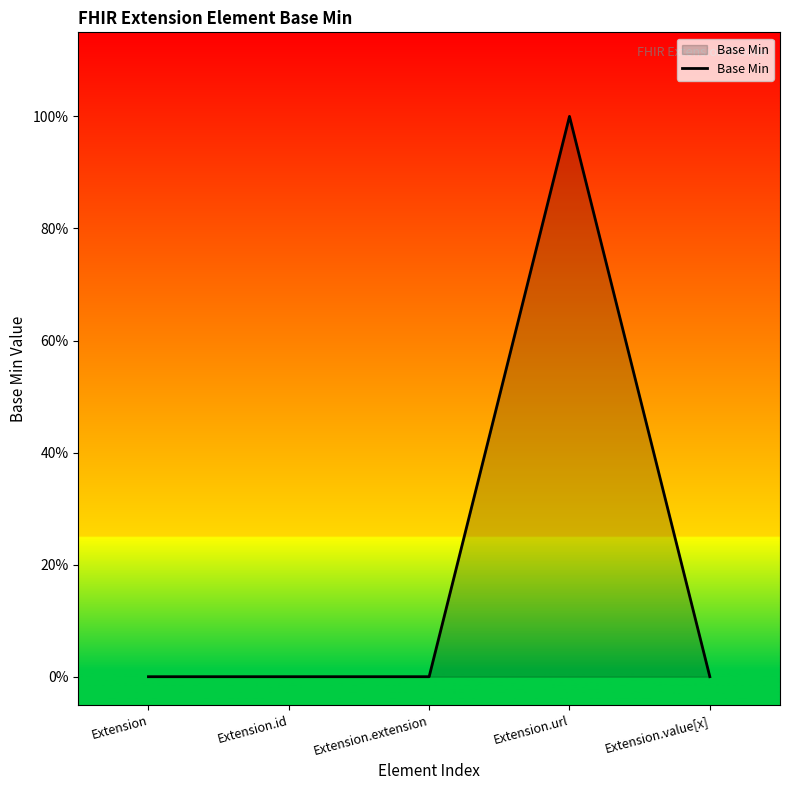

List the labels in order of value, smallest first.

Extension, Extension.id, Extension.extension, Extension.value[x], Extension.url